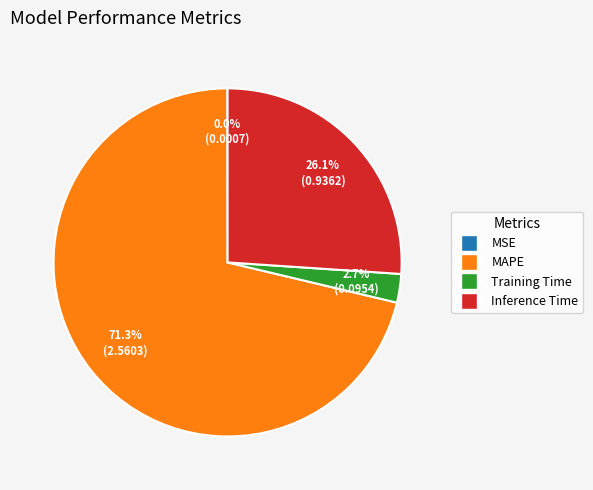

Between Inference Time and Training Time, which is larger?

Inference Time